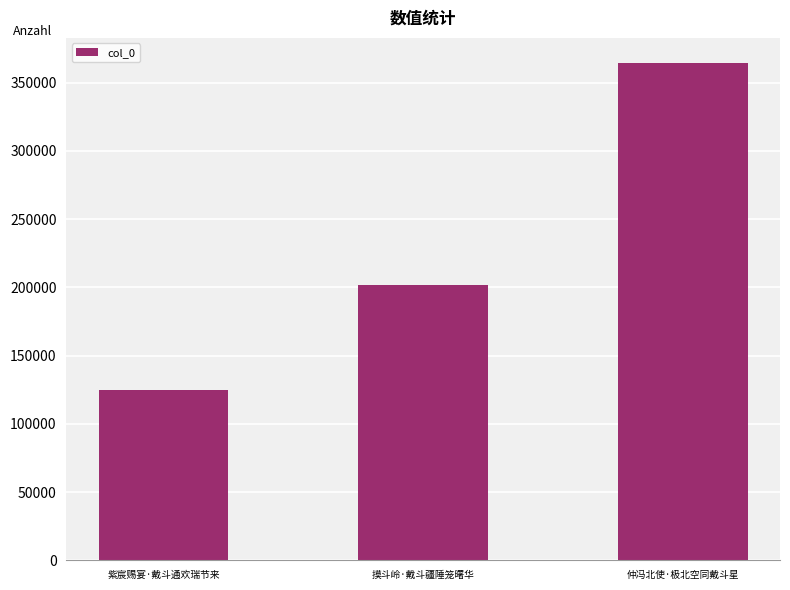

True or false: the data shows 319768 at 摸斗岭·戴斗疆陲笼曙华.

False